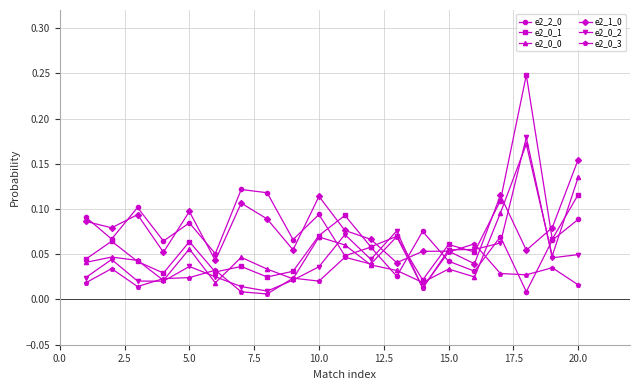

At how many categories does at least one series exceed 0?

20